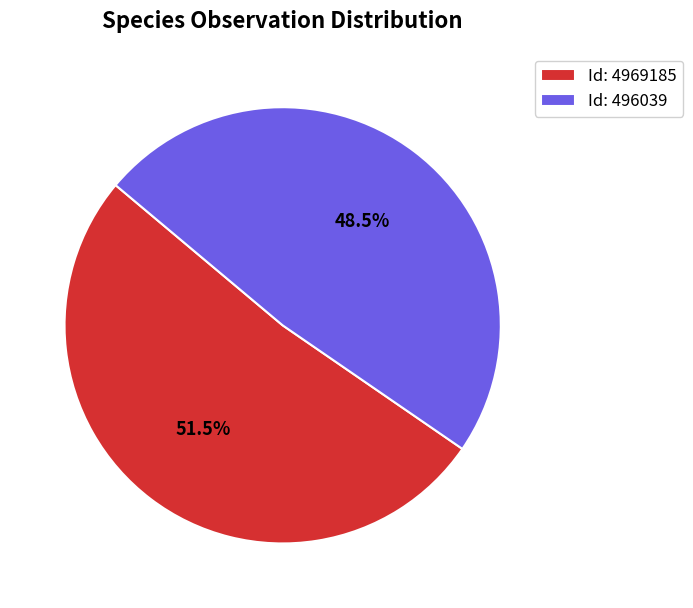

Does any single category account for the majority?

Yes